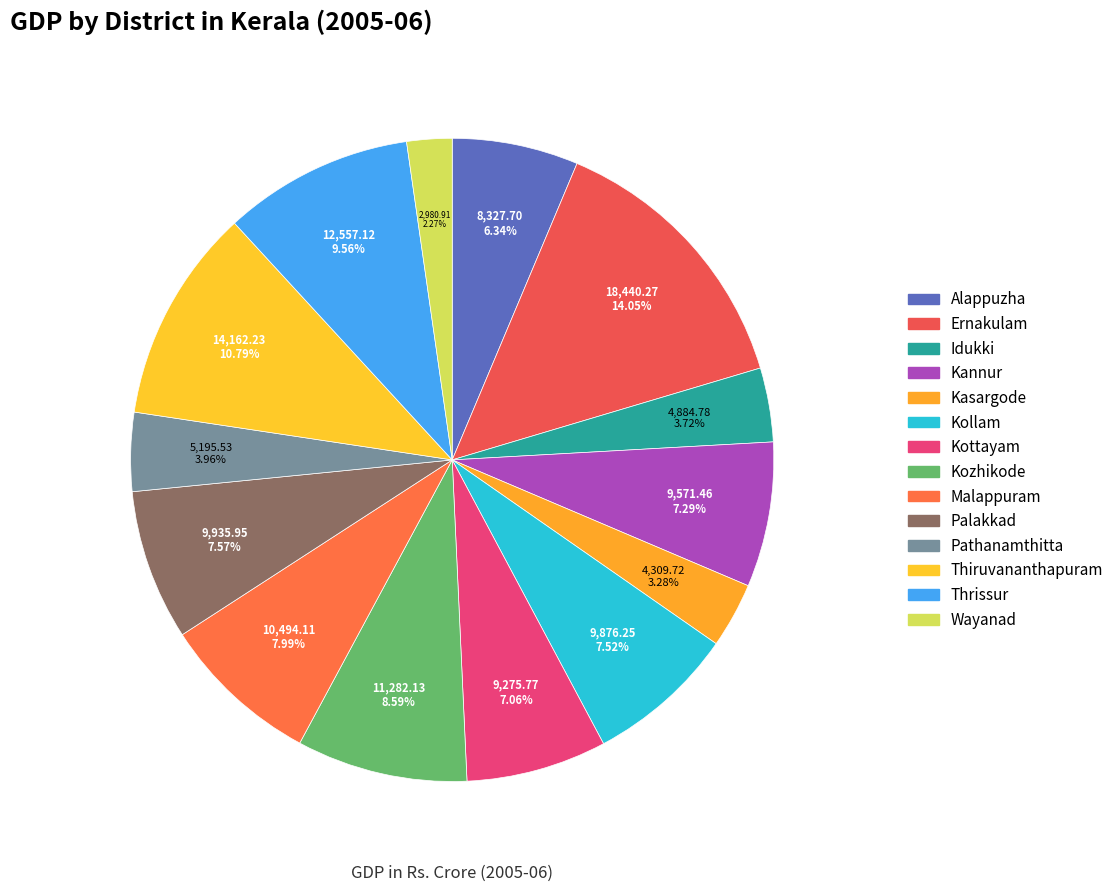

How many slices are in this pie chart?

14